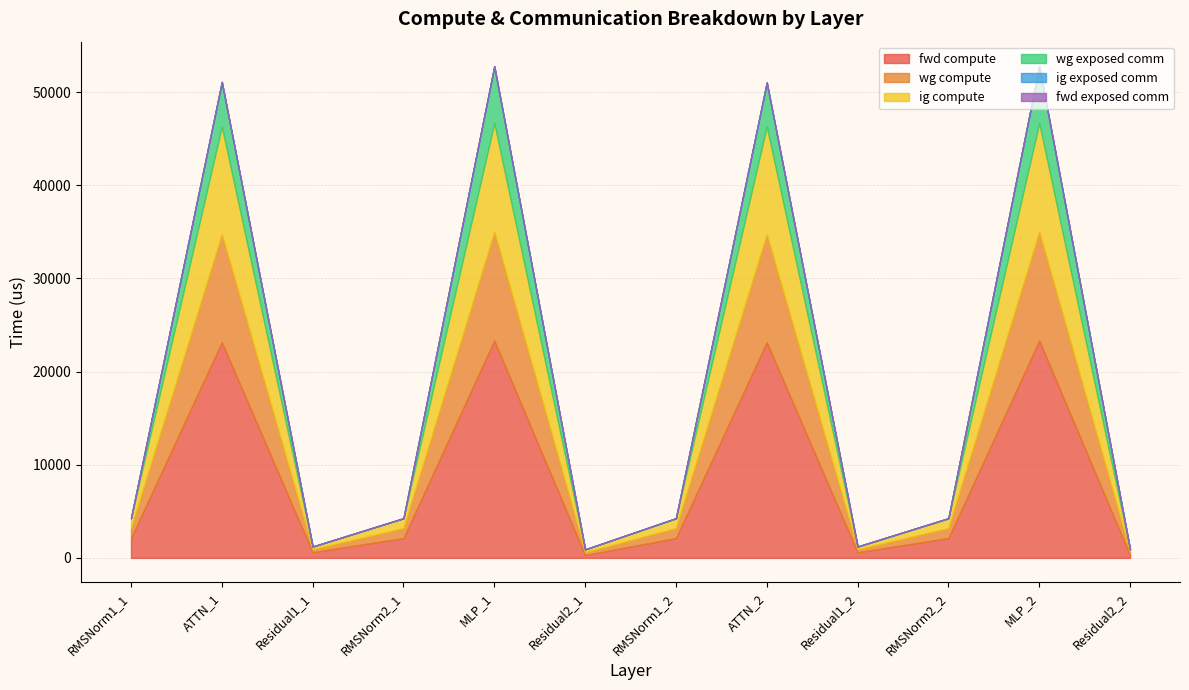

Which series has the widest spread of values?

fwd compute